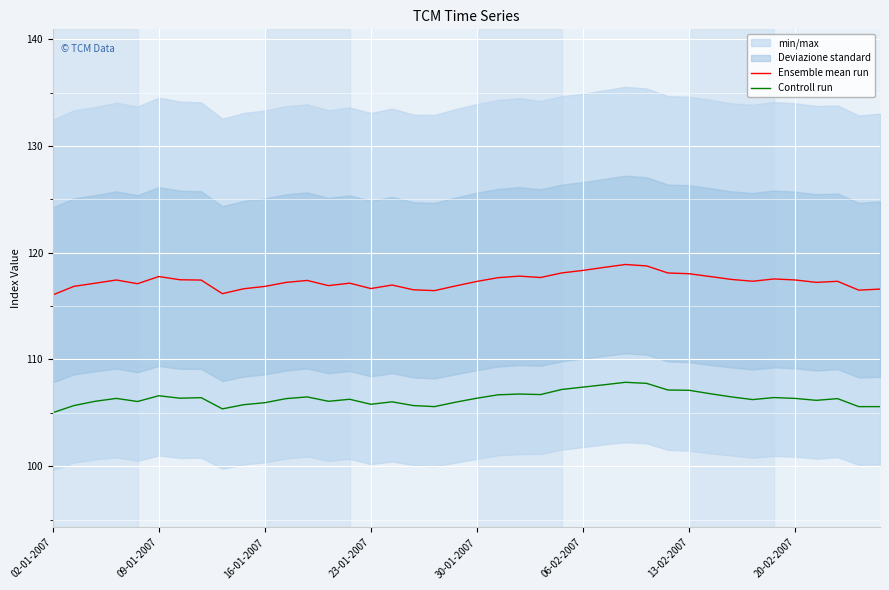

The value of Ensemble mean run at 9 is 116.6. True or false?

True